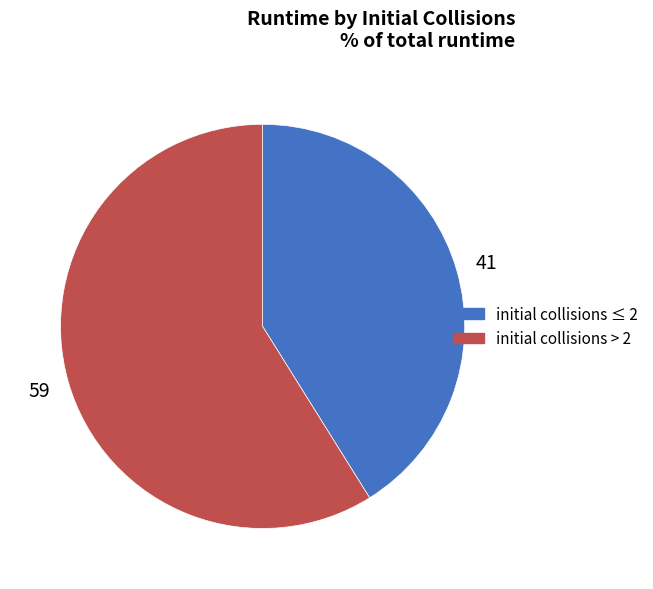

Is there any slice that represents more than half of the pie?

Yes